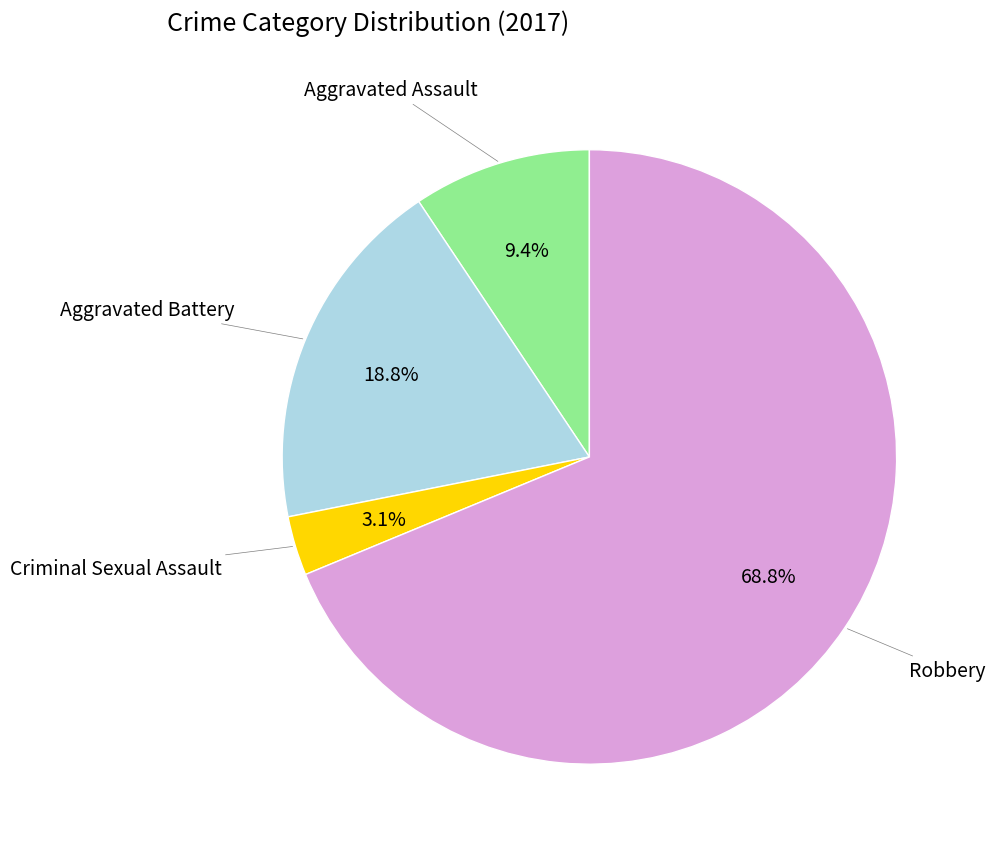

To the nearest percent, what is the difference between the largest and smallest slice percentages?

66%